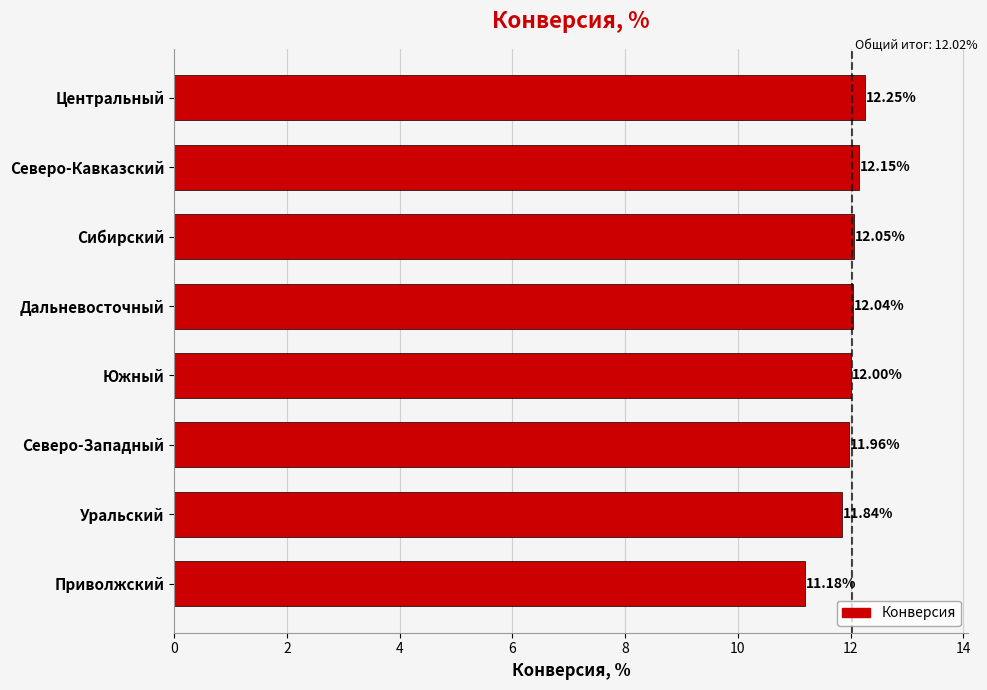

Rank the categories by value from highest to lowest.

Центральный, Северо-Кавказский, Сибирский, Дальневосточный, Южный, Северо-Западный, Уральский, Приволжский